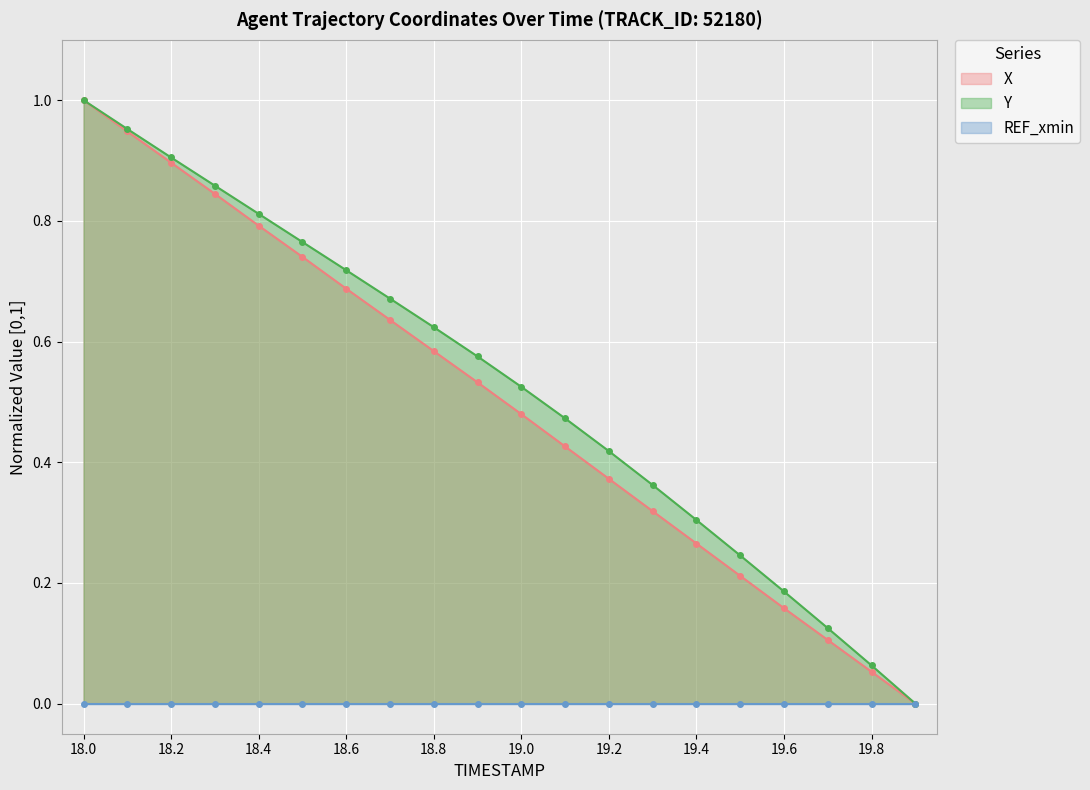

Which category has the highest value in the Y series?

18.0